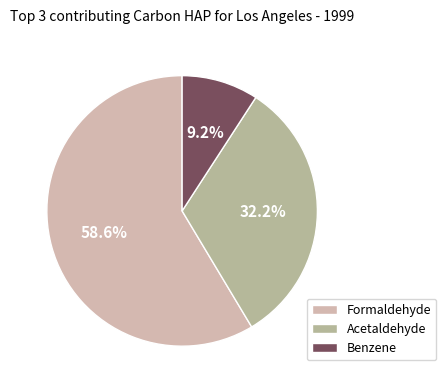

Count the number of slices in the pie.

3